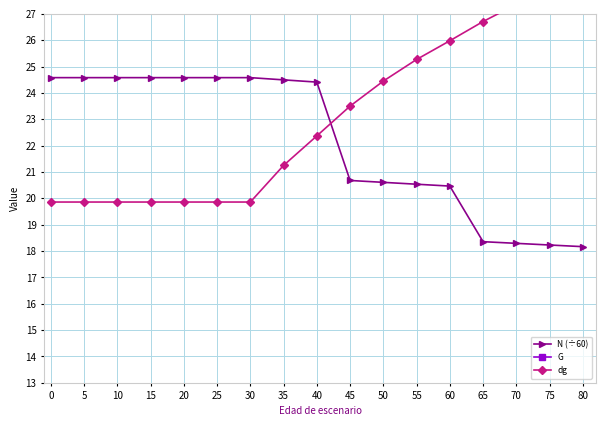

What is the value of the N (÷60) point at the 7th from the left?

24.6